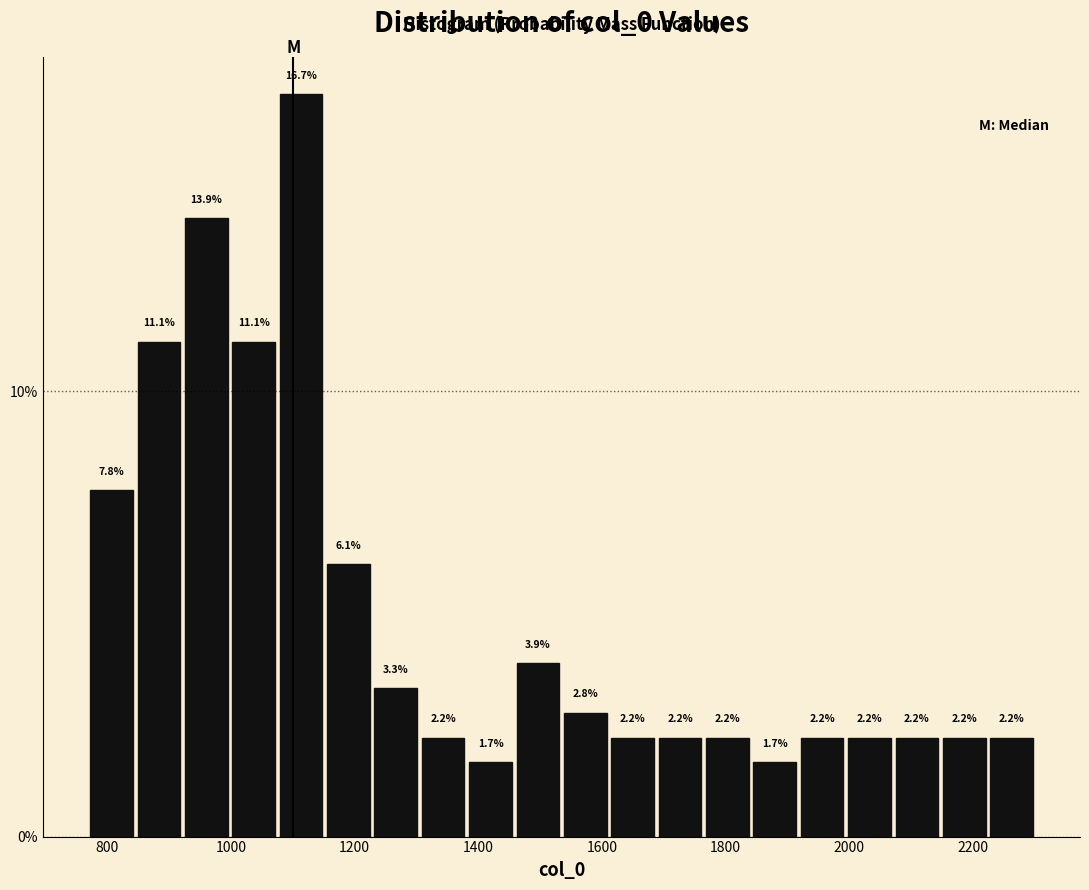

Read against the x-axis, roughly where is the centre of the tallest bar?

1120